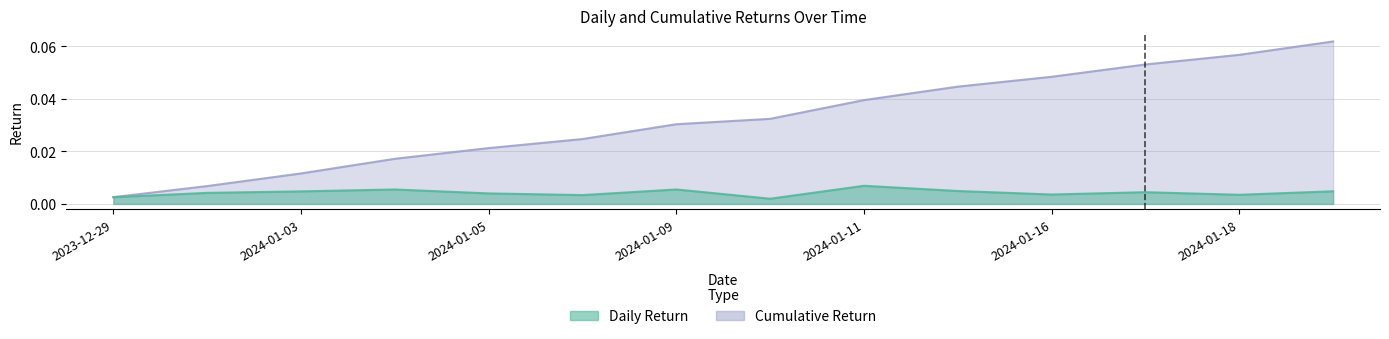

What are all the series names shown in the legend?

Daily Return, Cumulative Return